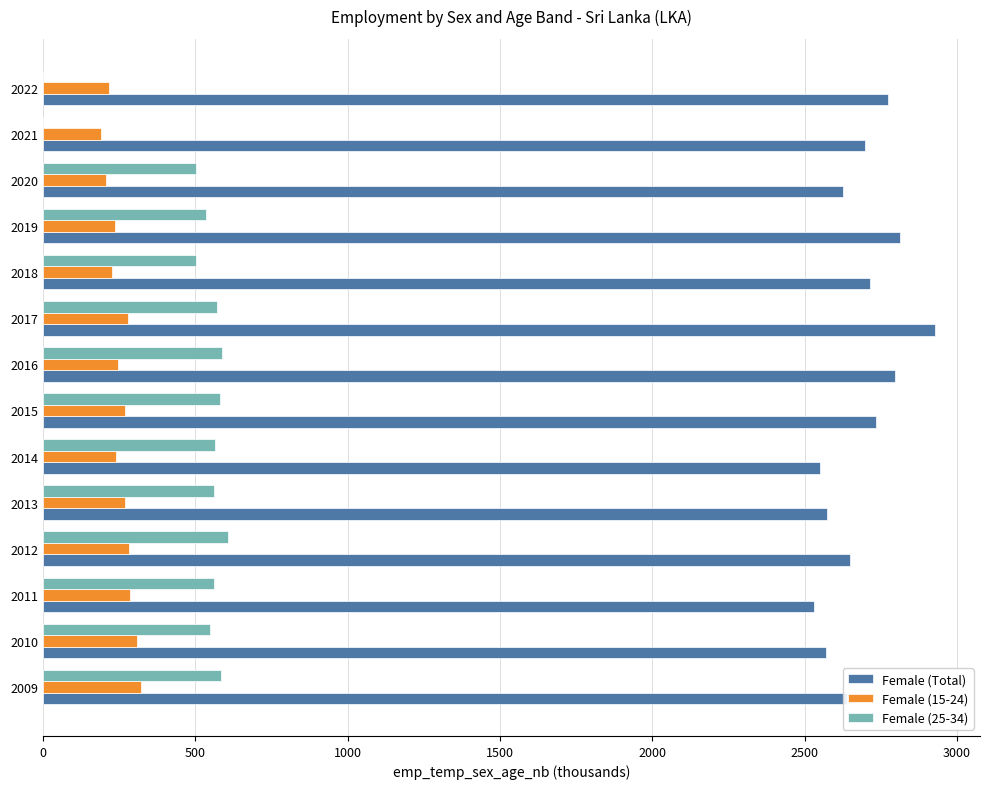

Which series has the largest total across all categories?

Female (Total)